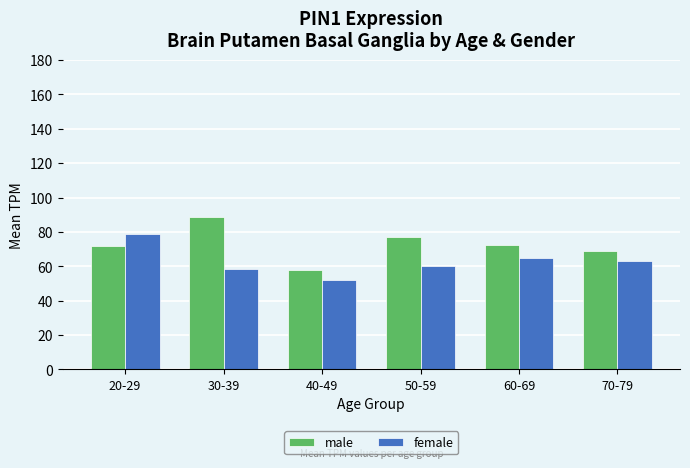

How many data points in female are less than 62?

3